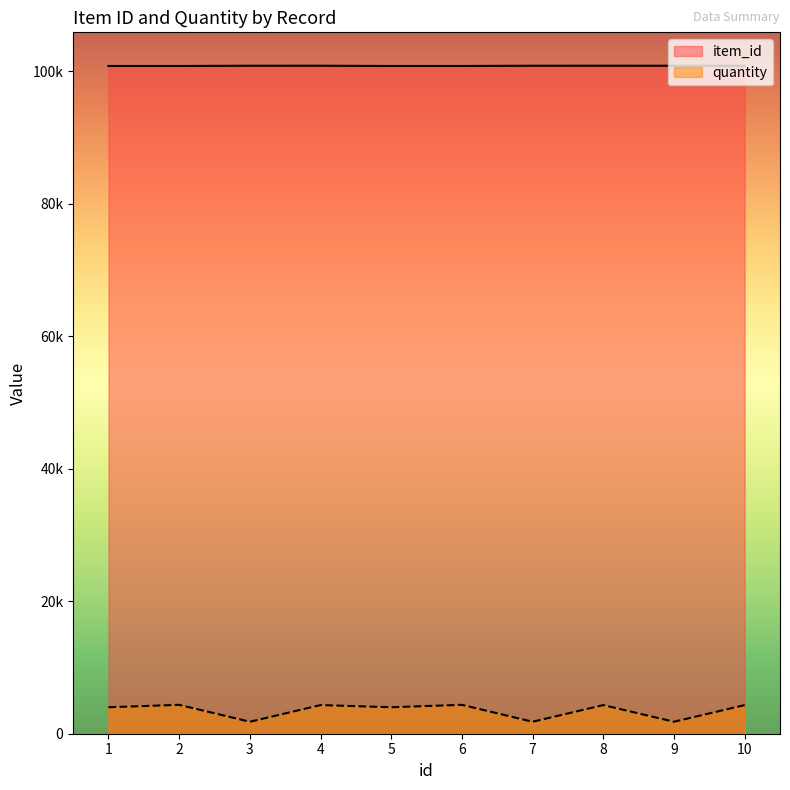

True or false: quantity and item_id cross at least once.

False